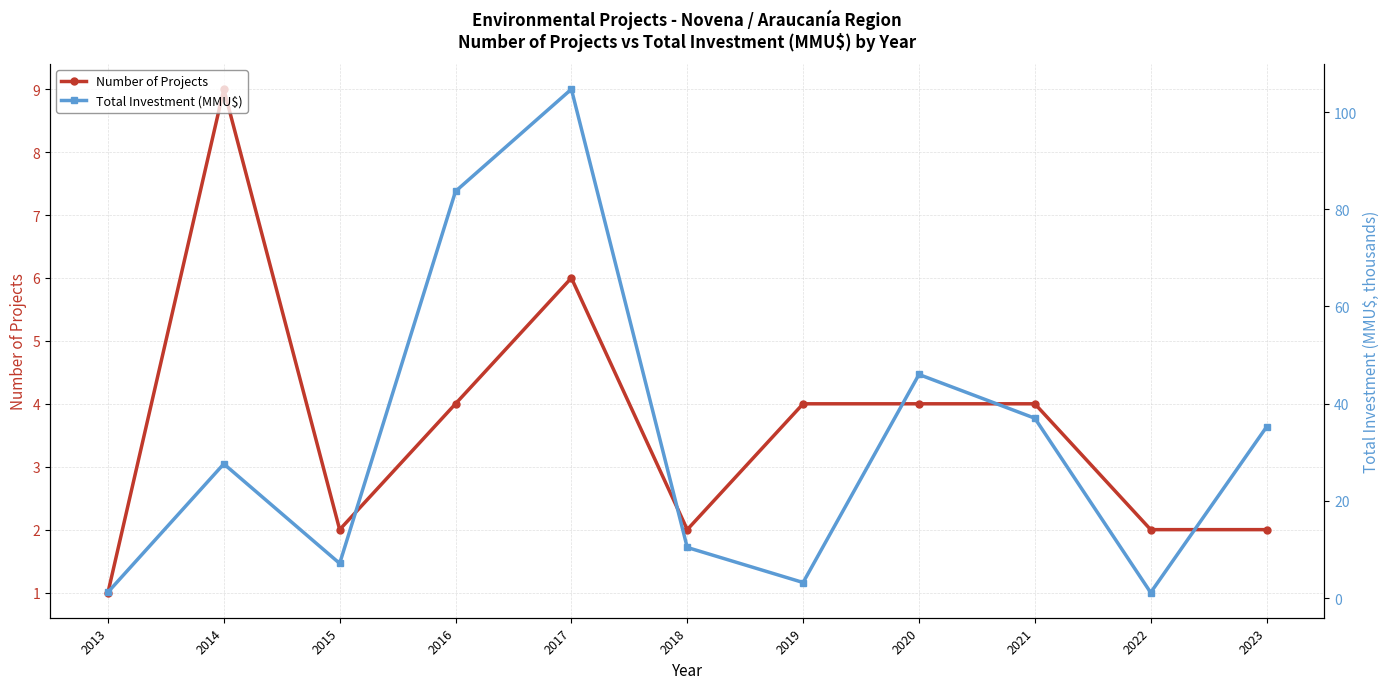

The value of Number of Projects at 2023 is 1.0. True or false?

False